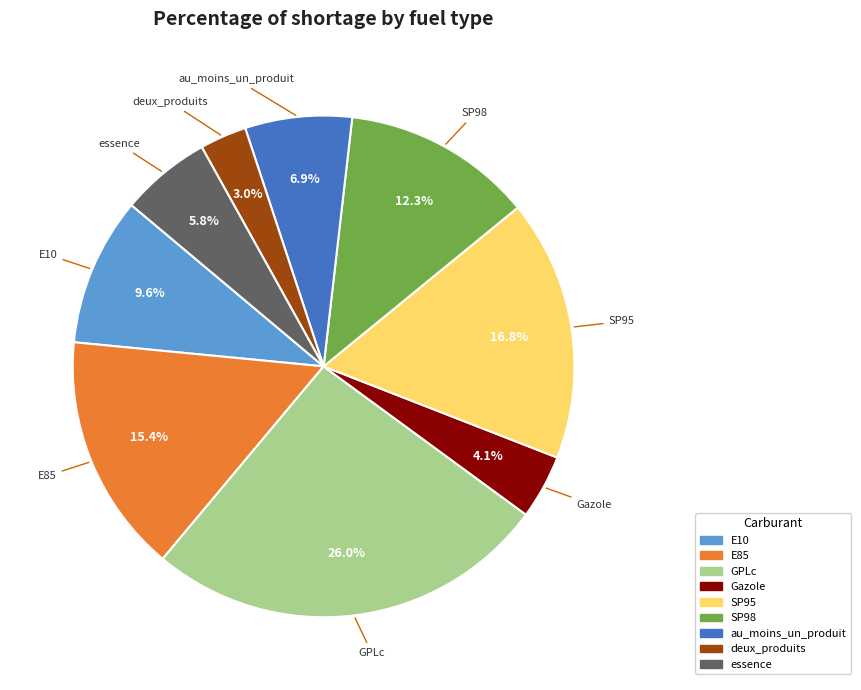

Is there a majority slice in this chart?

No